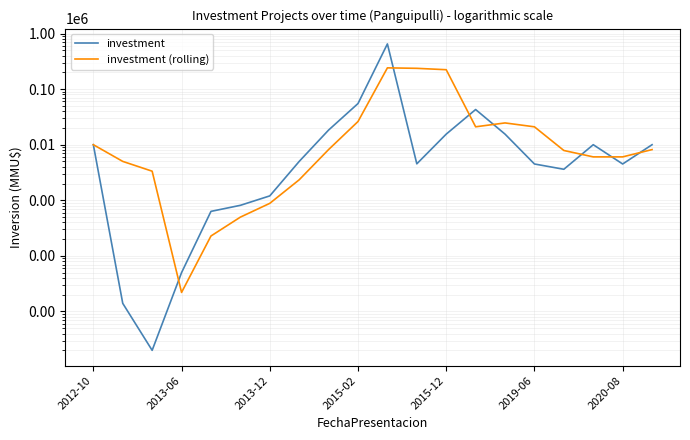

What value does the investment series have at 2015-12?

15500.0